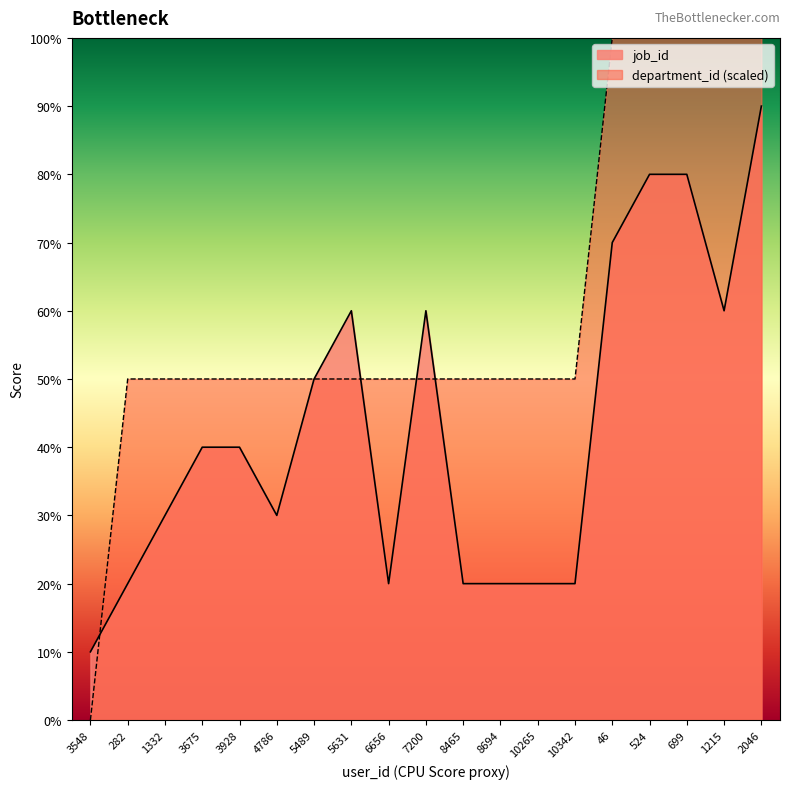

List the series in order of their overall mean, highest first.

department_id (scaled), job_id